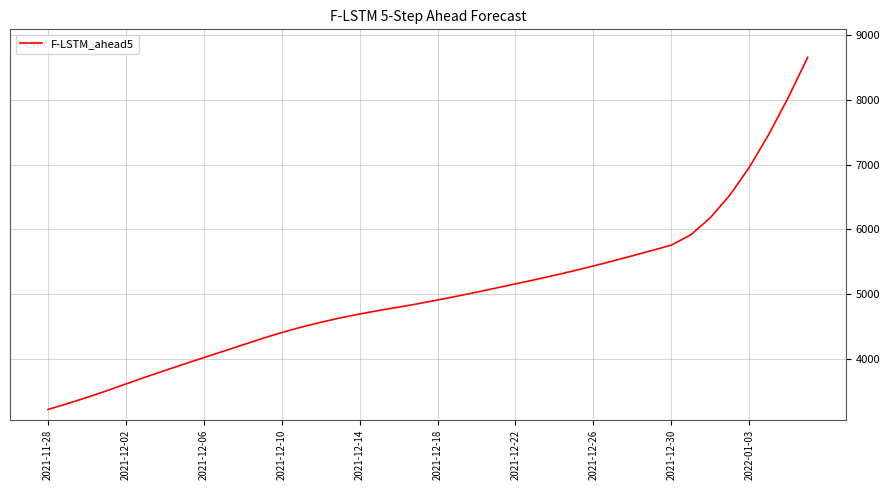

Reading right to left, list all the values displayed in this chart.

8657.5	8034.1	7465.4	6956.6	6526.2	6178.7	5915.0	5756.0	5672.4	5590.6	5510.9	5434.0	5360.0	5289.1	5222.0	5157.5	5093.1	5029.1	4967.0	4907.6	4850.6	4798.0	4747.2	4691.7	4631.1	4563.5	4488.4	4405.7	4313.1	4213.9	4115.7	4017.9	3918.9	3818.4	3716.1	3610.6	3504.2	3402.9	3307.0	3216.3